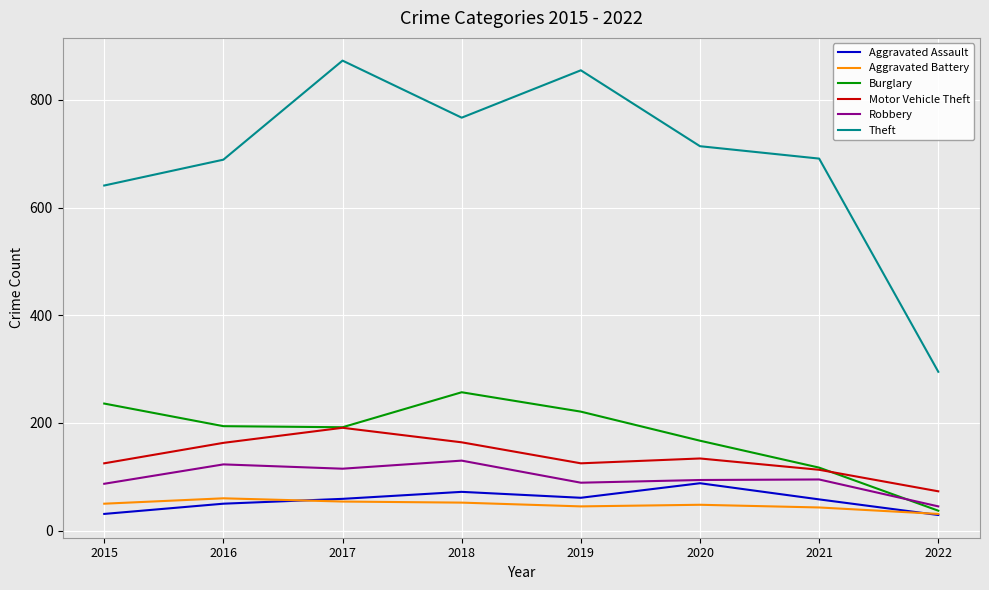

Where is Theft nearest to the value 584?

2015